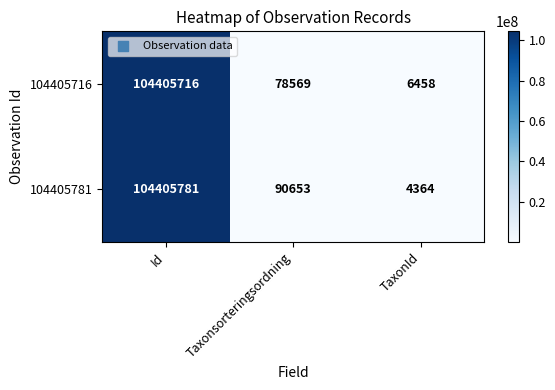

What is the approximate value of 104405716 at TaxonId, to the nearest 50?

6450